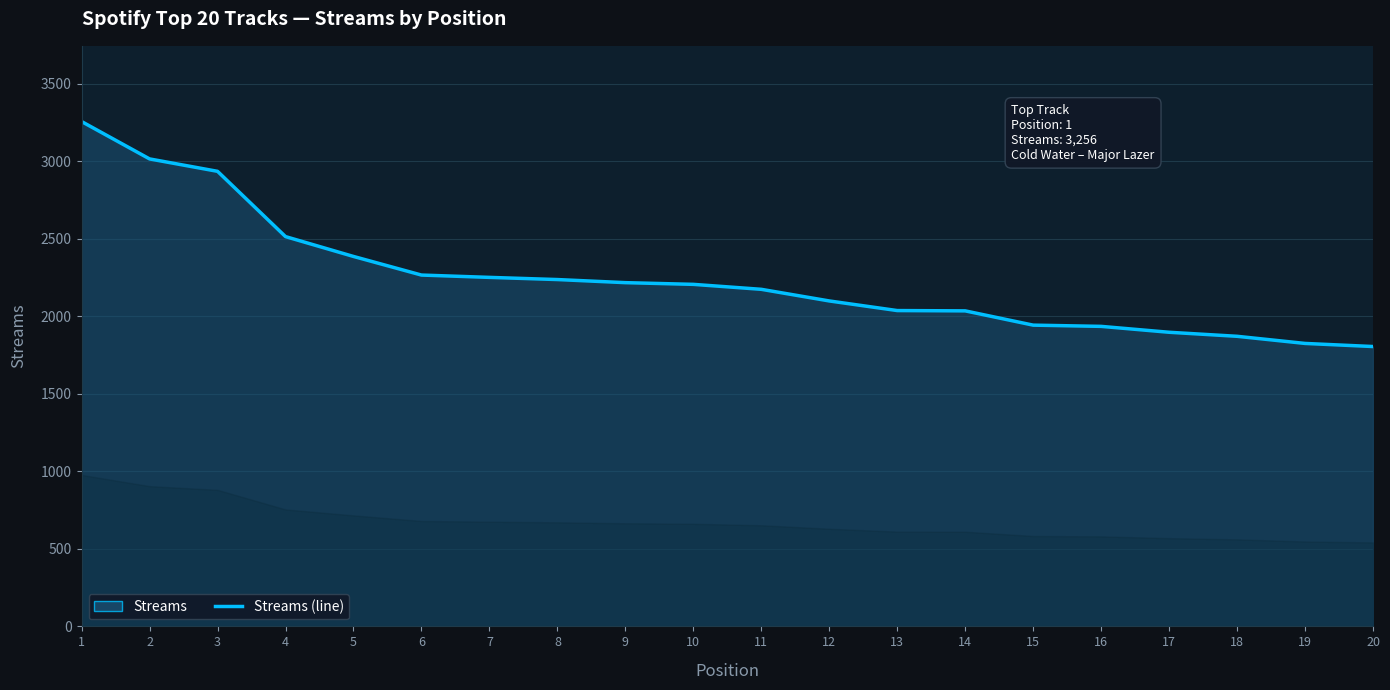

Is it true that the value at 20 is 3130?

False